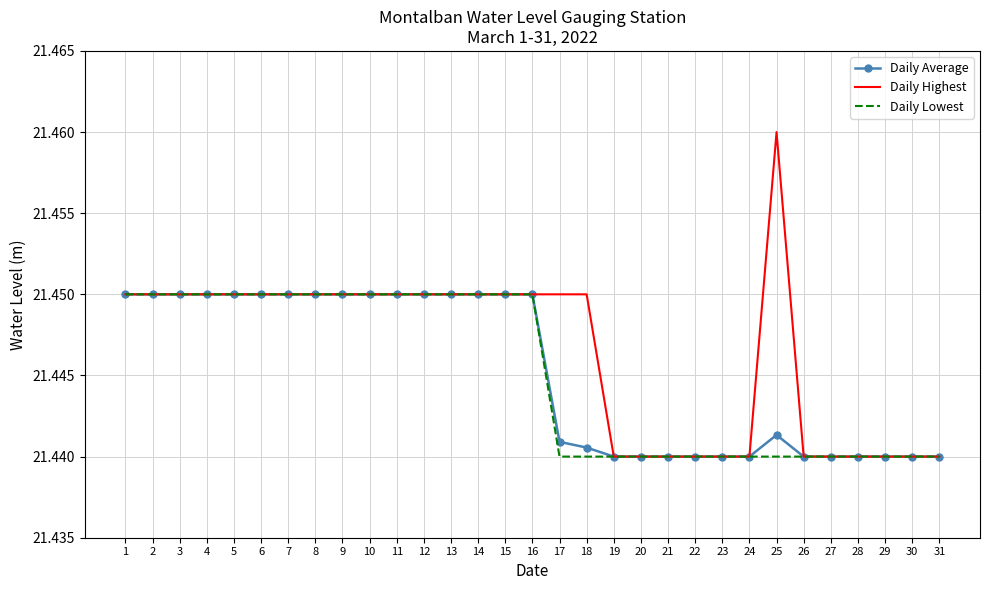

What is the total value across all series at 19?

64.3